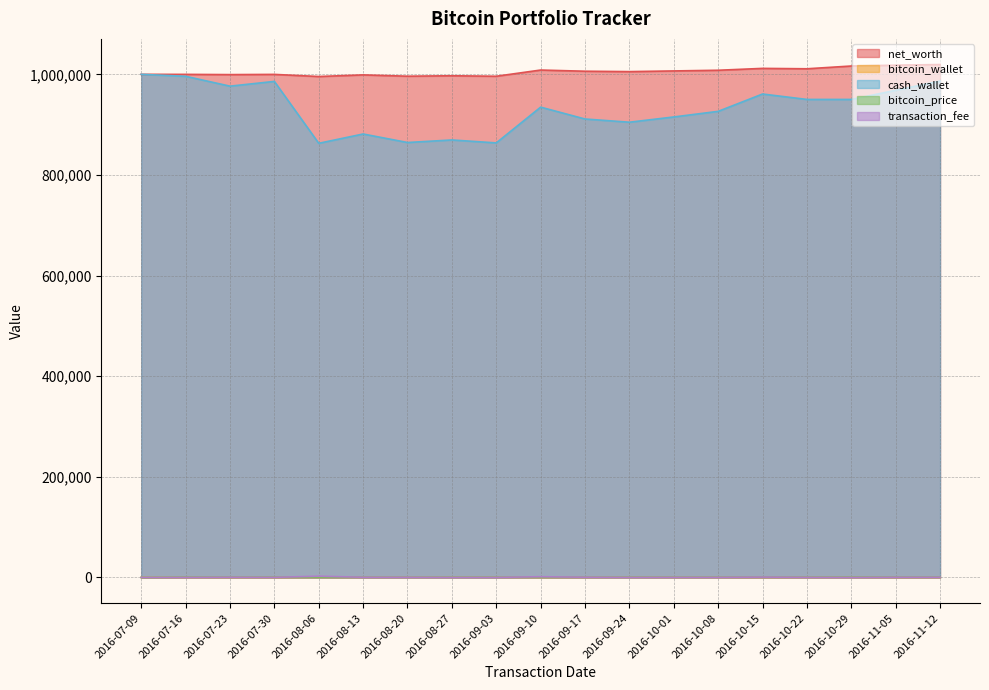

Where does the transaction_fee series first go above 222?

2016-07-23